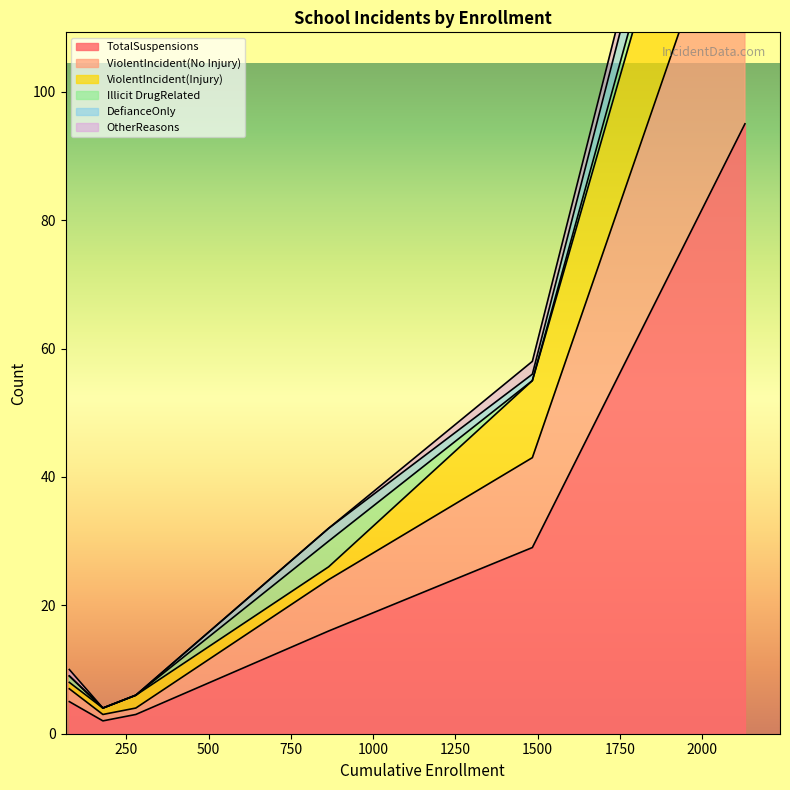

Does the chart have visible grid lines?

No